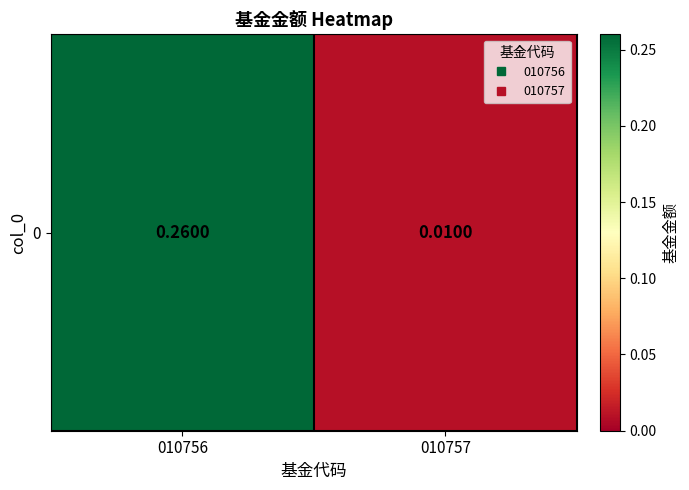

Which category has the lowest value across all series?

010757